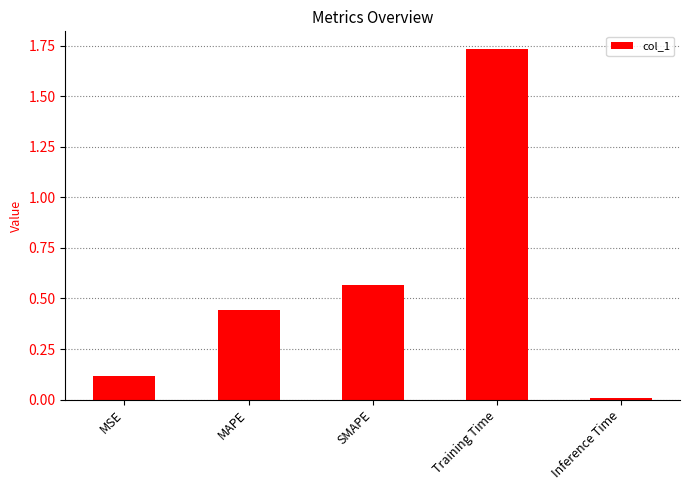

The value at Inference Time is 0.0. True or false?

True